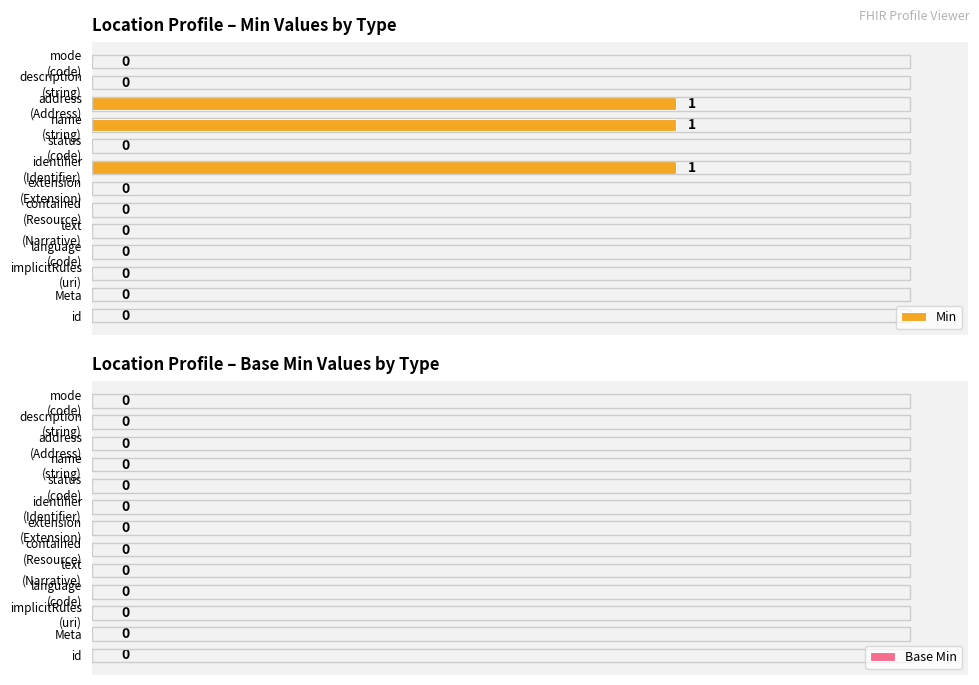

The chart shows a value of 1 at id. True or false?

False